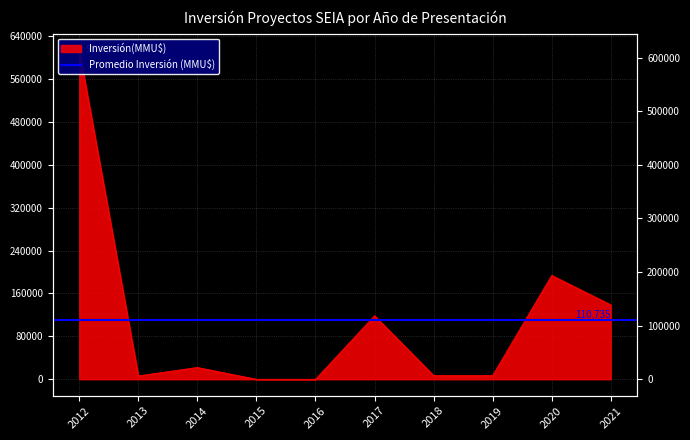

How many interior local valleys (lower than both neighbors) does the data have?

1